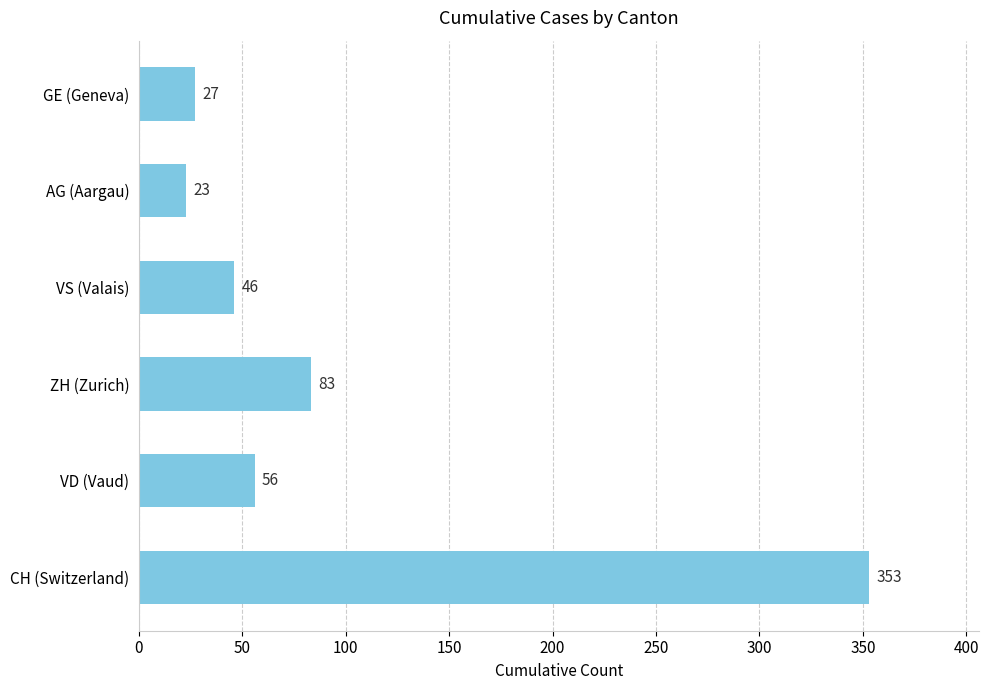

What is the approximate value at AG (Aargau), to the nearest 5?

25